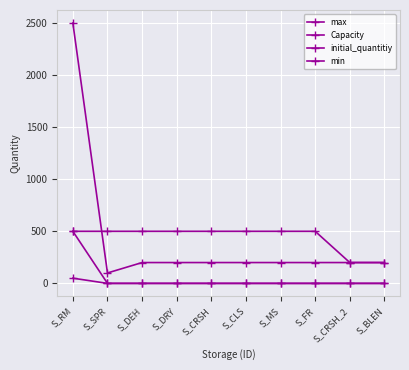

How many lines are shown in the chart?

4